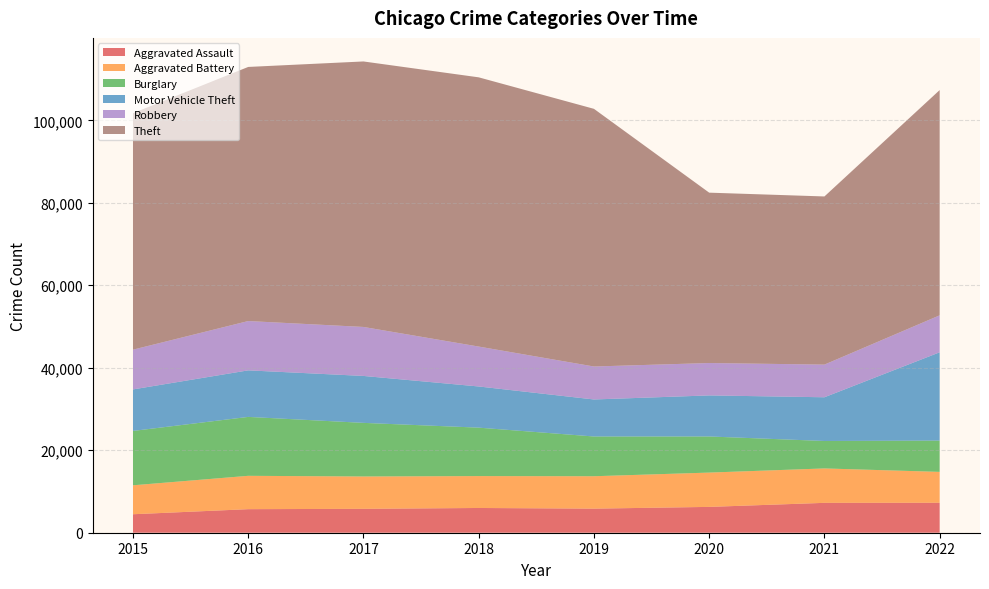

Reading left to right, extract all data points from this chart.

Aggravated Assault: 2015=4480	2016=5712	2017=5793	2018=6001	2019=5840	2020=6263	2021=7243	2022=7268
Aggravated Battery: 2015=7018	2016=8085	2017=7845	2018=7734	2019=7857	2020=8320	2021=8346	2022=7485
Burglary: 2015=13184	2016=14289	2017=13001	2018=11746	2019=9639	2020=8757	2021=6658	2022=7588
Motor Vehicle Theft: 2015=10068	2016=11286	2017=11380	2018=9983	2019=8977	2020=9956	2021=10599	2022=21410
Robbery: 2015=9638	2016=11960	2017=11880	2018=9679	2019=7994	2020=7855	2021=7919	2022=8967
Theft: 2015=57350	2016=61618	2017=64381	2018=65285	2019=62484	2020=41313	2021=40778	2022=54621